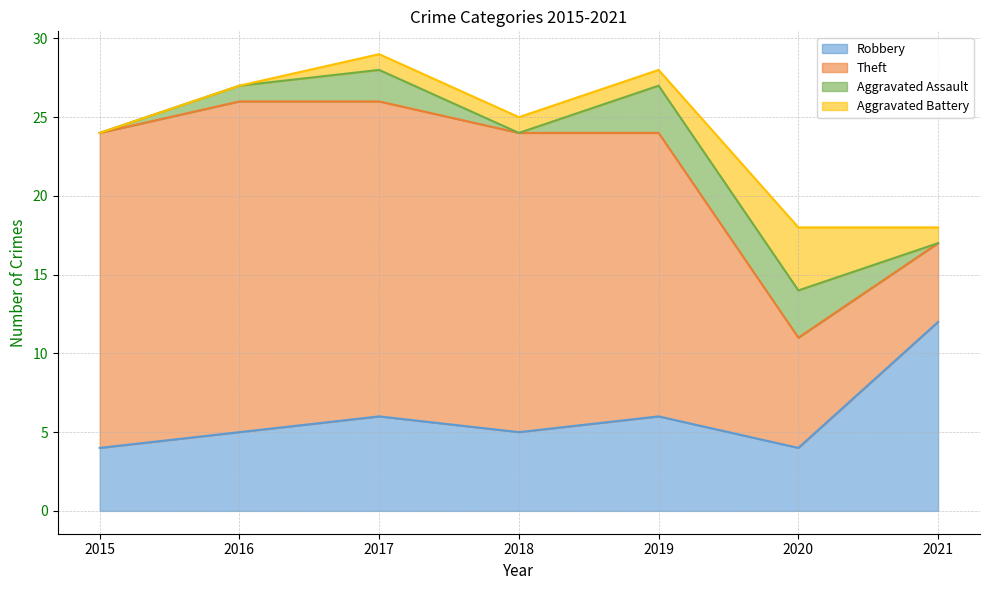

What is the average value of the Robbery series?

6